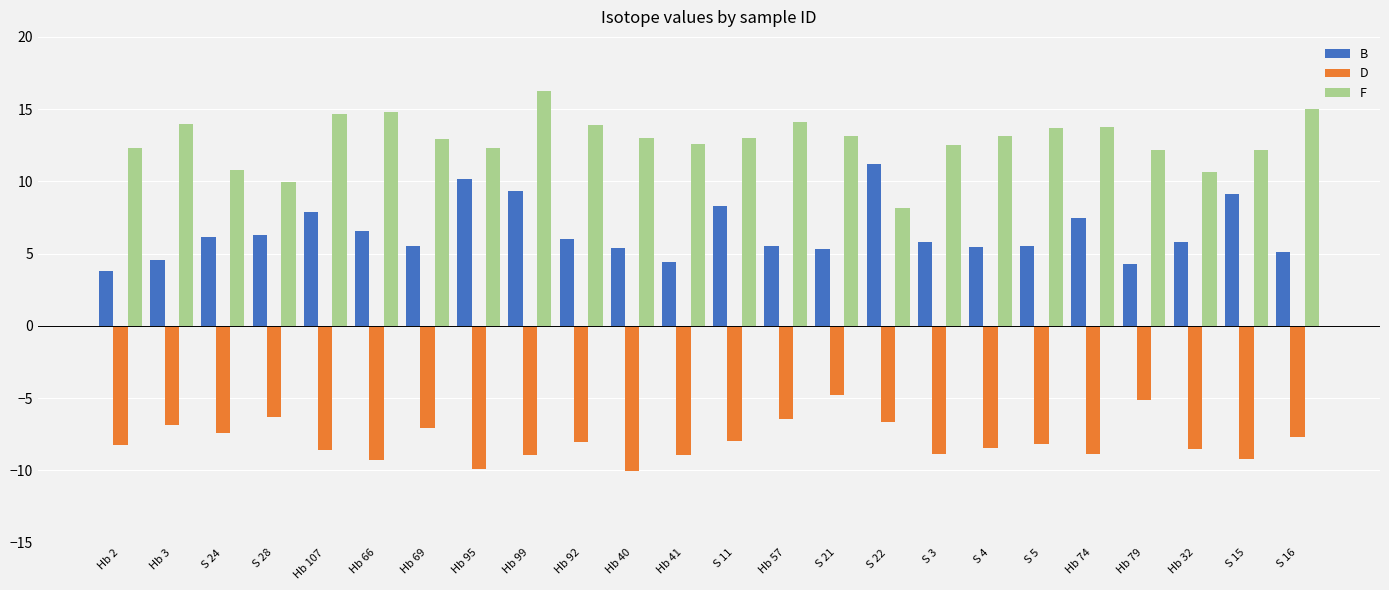

What is the lowest value of the F series?

8.2